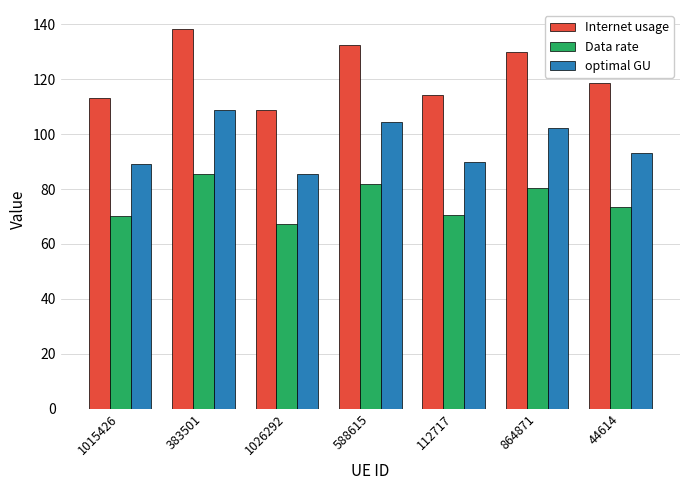

List the series in order of their overall mean, lowest first.

Data rate, optimal GU, Internet usage